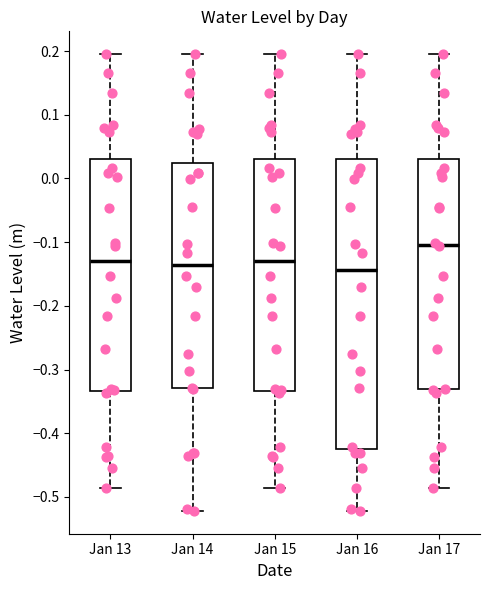

Where is the lower edge of the box for Jan 14 on the y-axis? The values are not printed on the chart, so give them approximately, as read against the axis.

-0.33